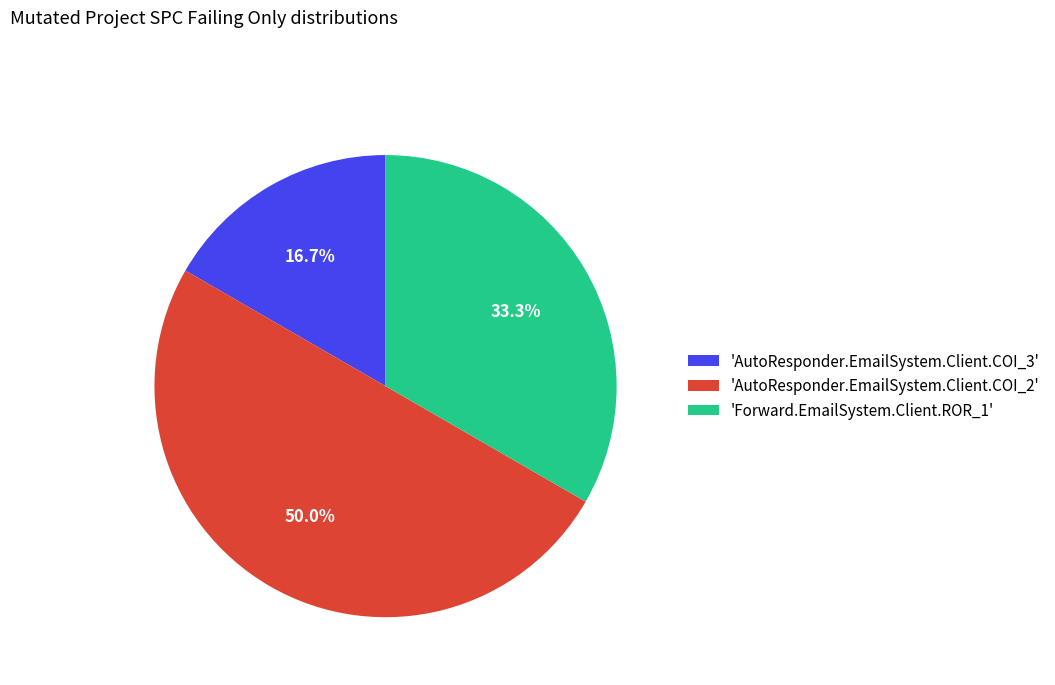

To the nearest percent, what is the difference between the largest and smallest slice percentages?

33%